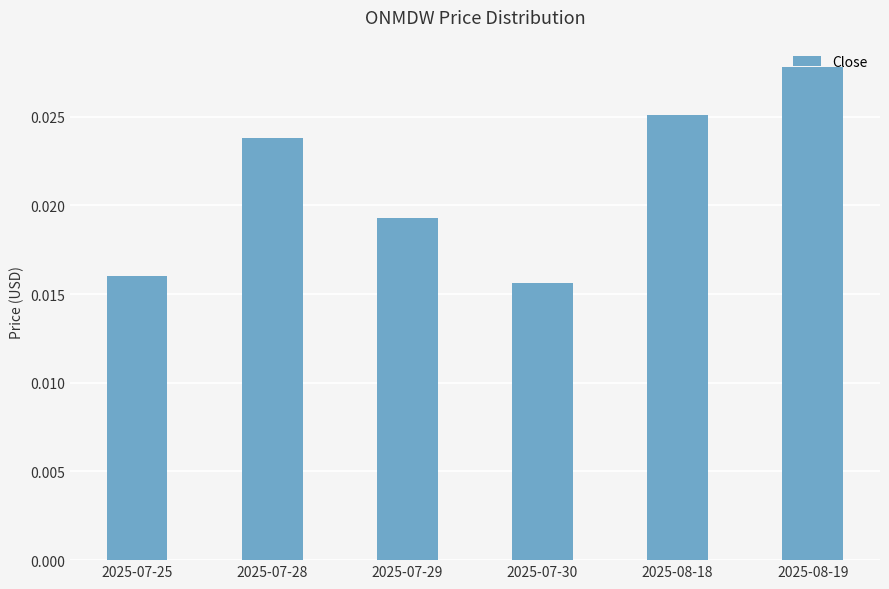

How many bars are there in total?

6